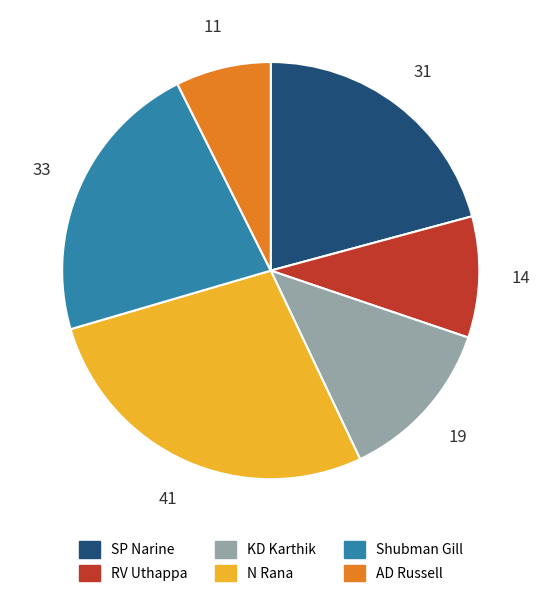

Rank the categories by value from lowest to highest.

AD Russell, RV Uthappa, KD Karthik, SP Narine, Shubman Gill, N Rana